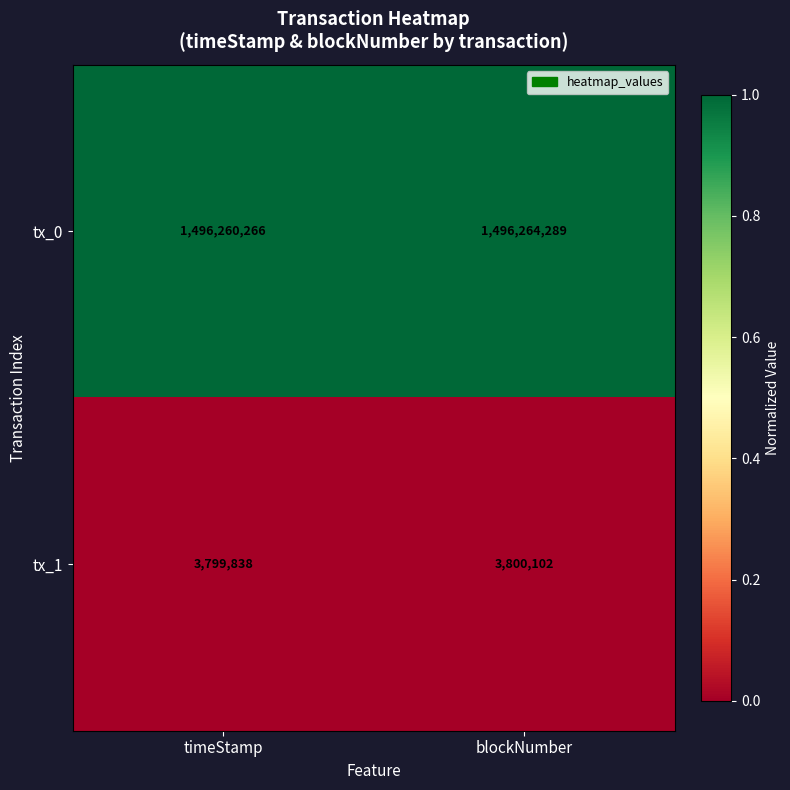

At which label is tx_0 closest to 1496262277?

timeStamp